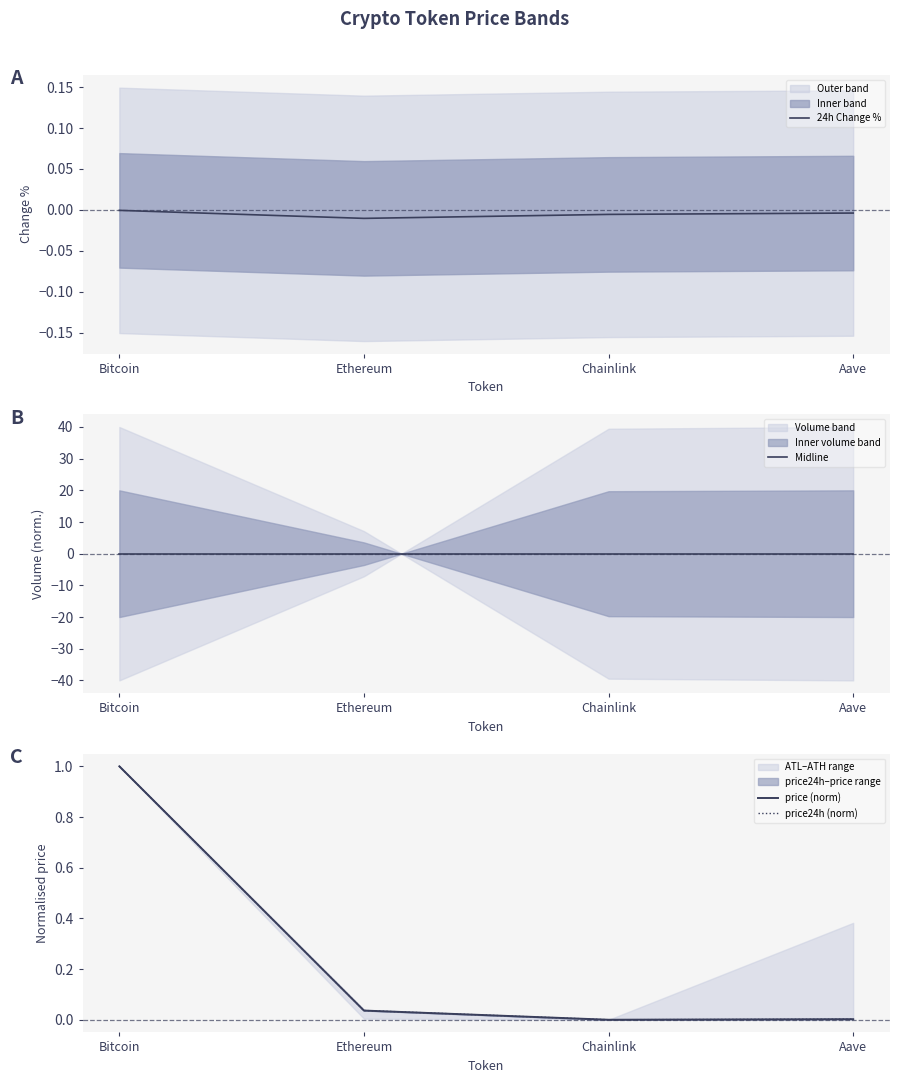

Rank the categories by price (norm) value from highest to lowest.

Bitcoin, Ethereum, Aave, Chainlink